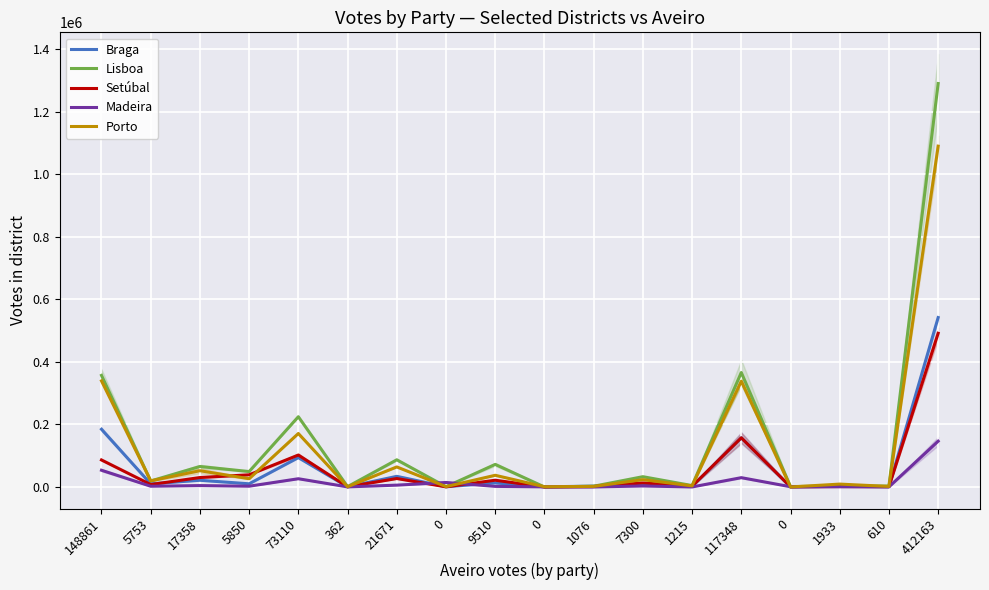

In Madeira, how many points are higher than both neighbors (excluding endpoints)?

6